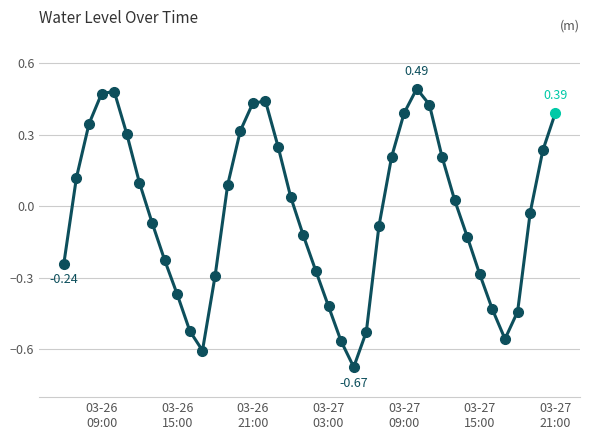

What is the difference between the maximum and minimum values?

1.2